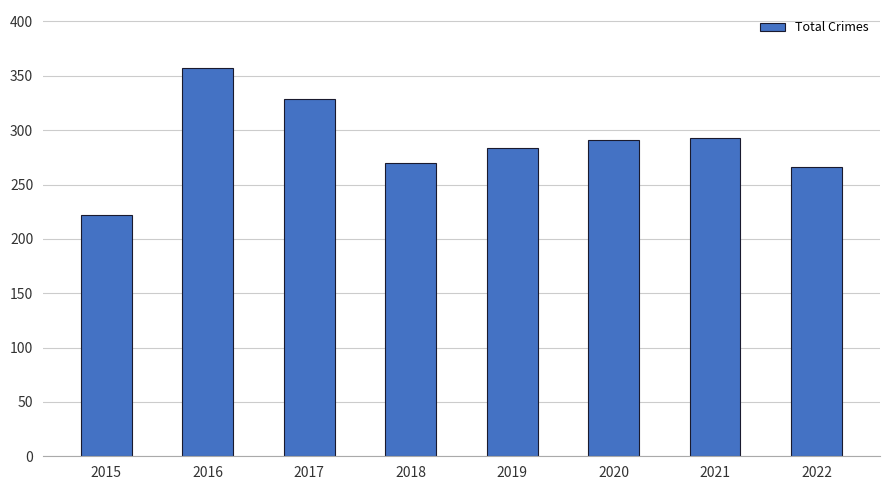

What is the change in value from 2017 to 2018?

-59